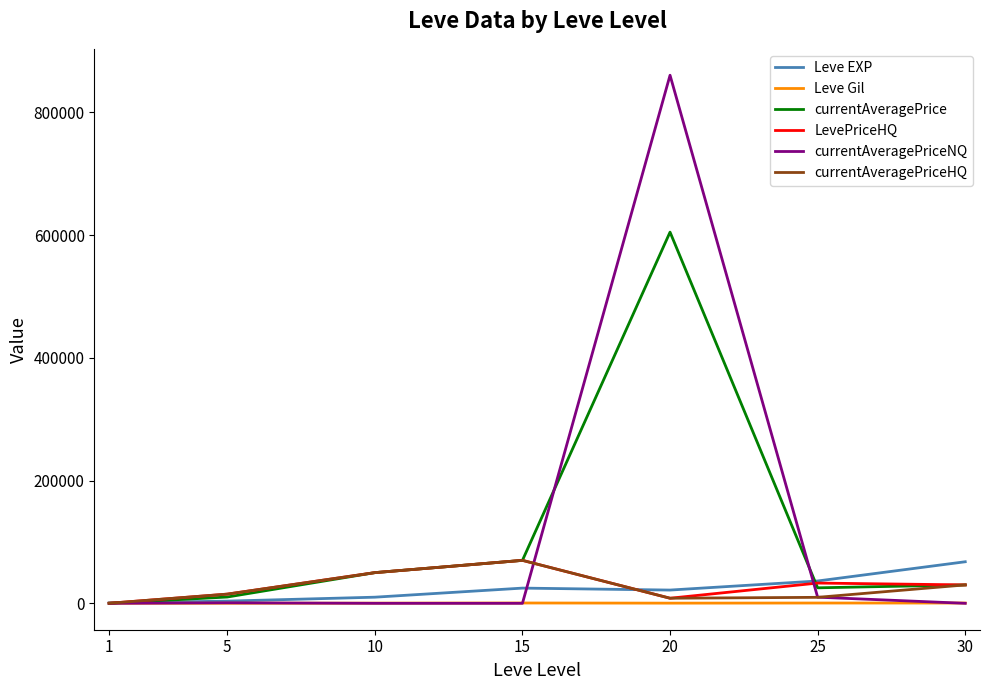

Is this an area chart (filled region under the line)?

No